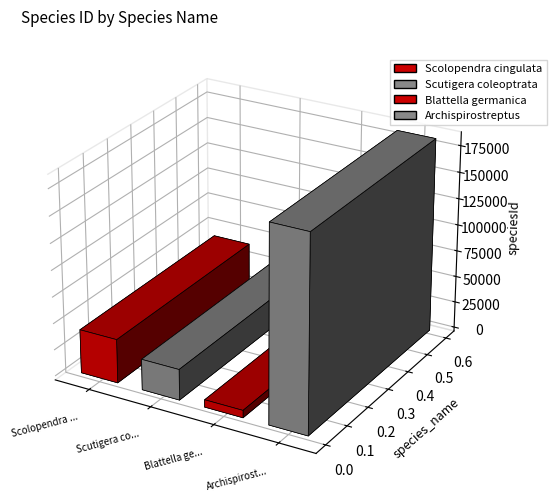

What position from the right is Blattella germanica?

2